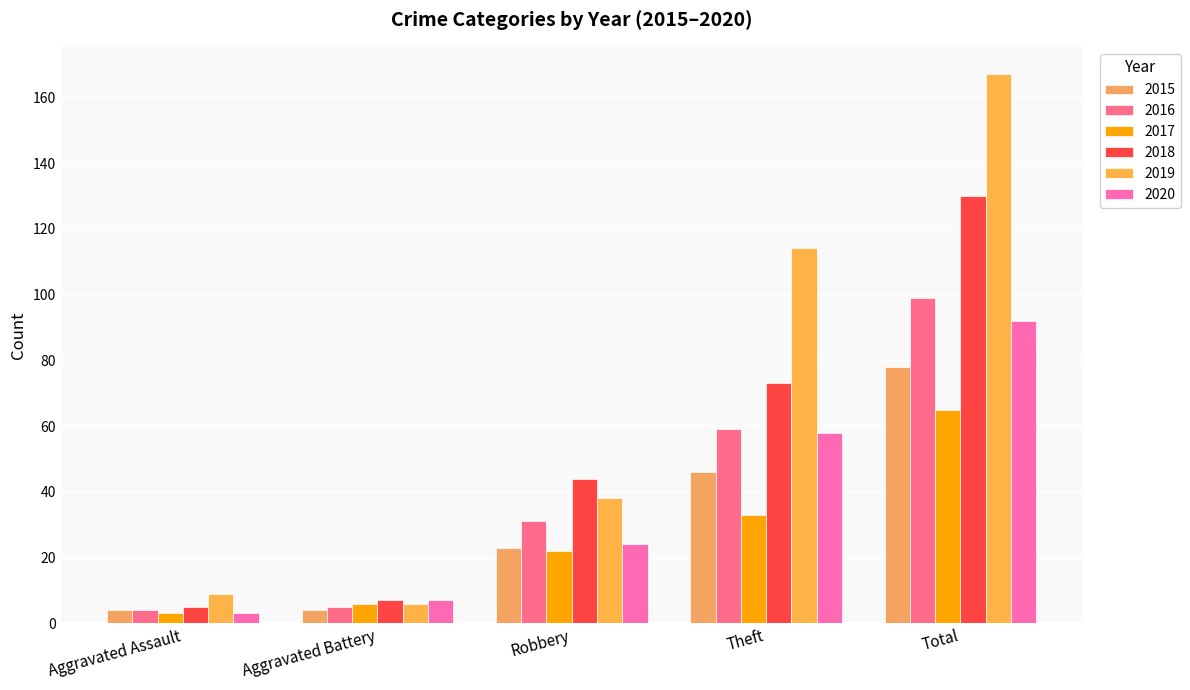

What is the value of the 2016 bar at the 2nd from the left?

5